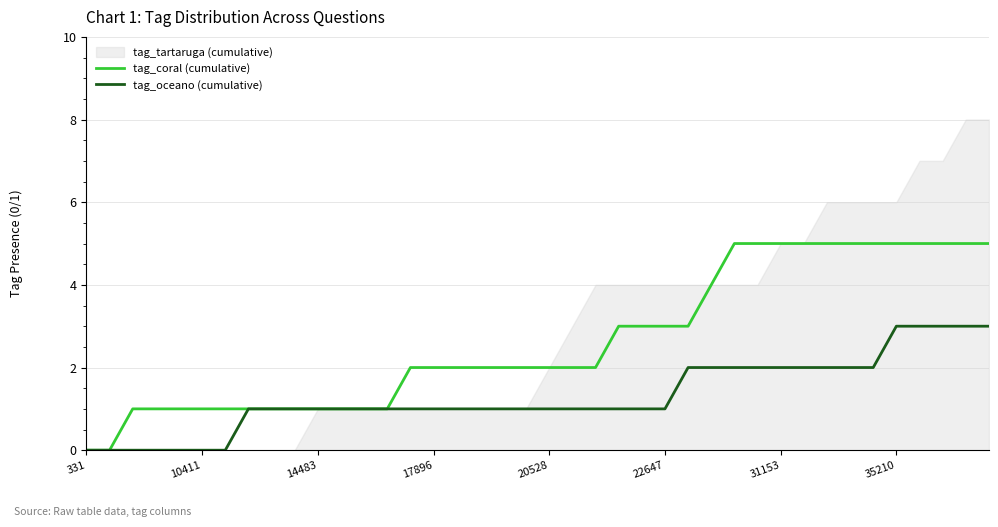

True or false: tag_oceano (cumulative) has a value of 0 at 331.

True